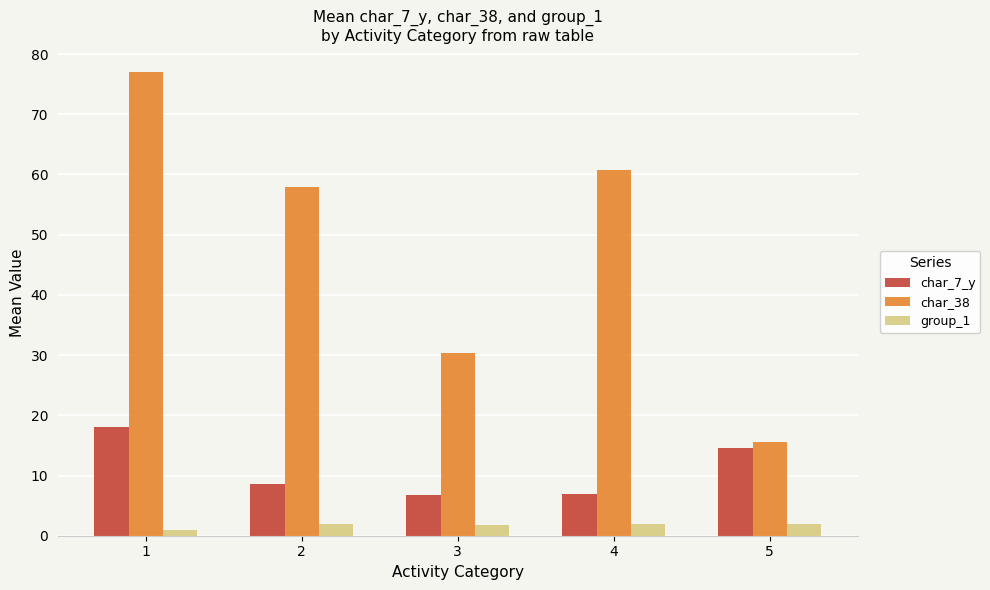

What value does the char_7_y series have at 5?

14.5